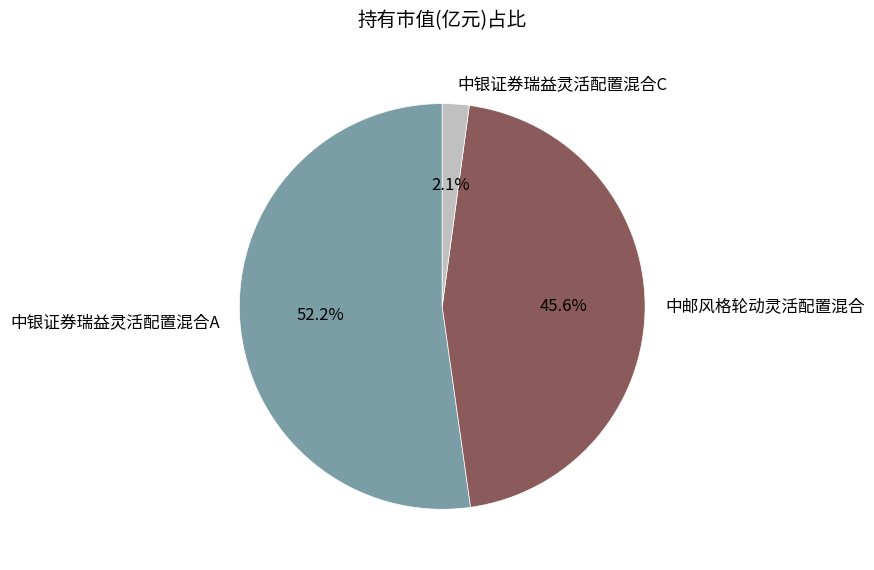

Which slice is the smallest?

中银证券瑞益灵活配置混合C